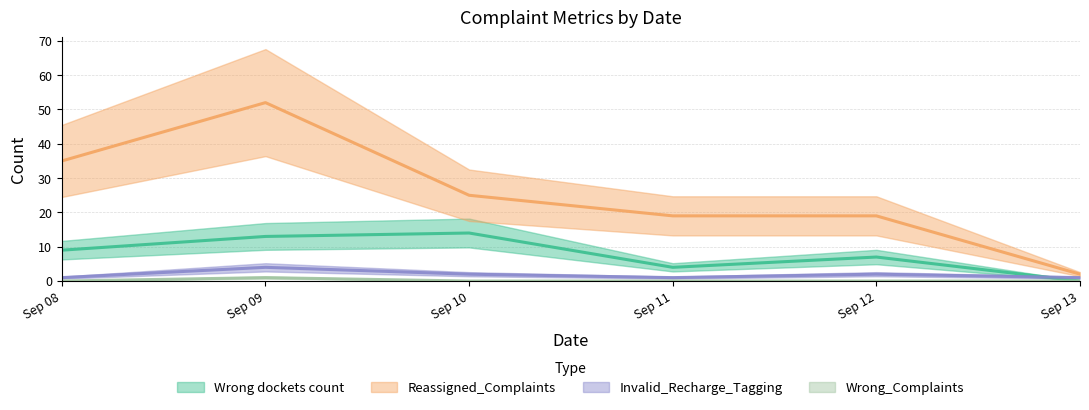

How many lines are shown in the chart?

4